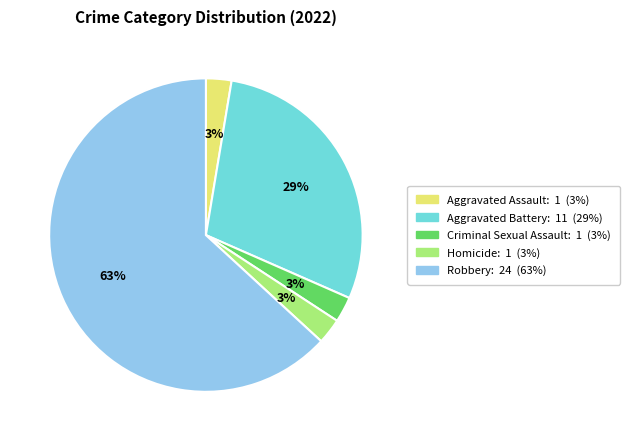

Which slice represents more than half of the pie?

Robbery